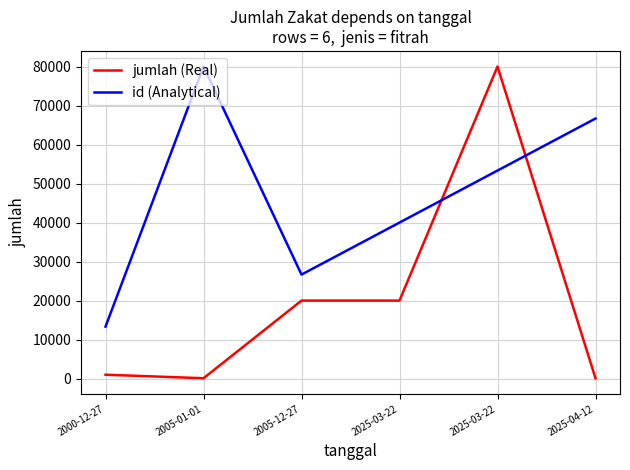

Rank the categories by jumlah (Real) value from highest to lowest.

2025-03-22, 2005-12-27, 2025-03-22, 2000-12-27, 2005-01-01, 2025-04-12